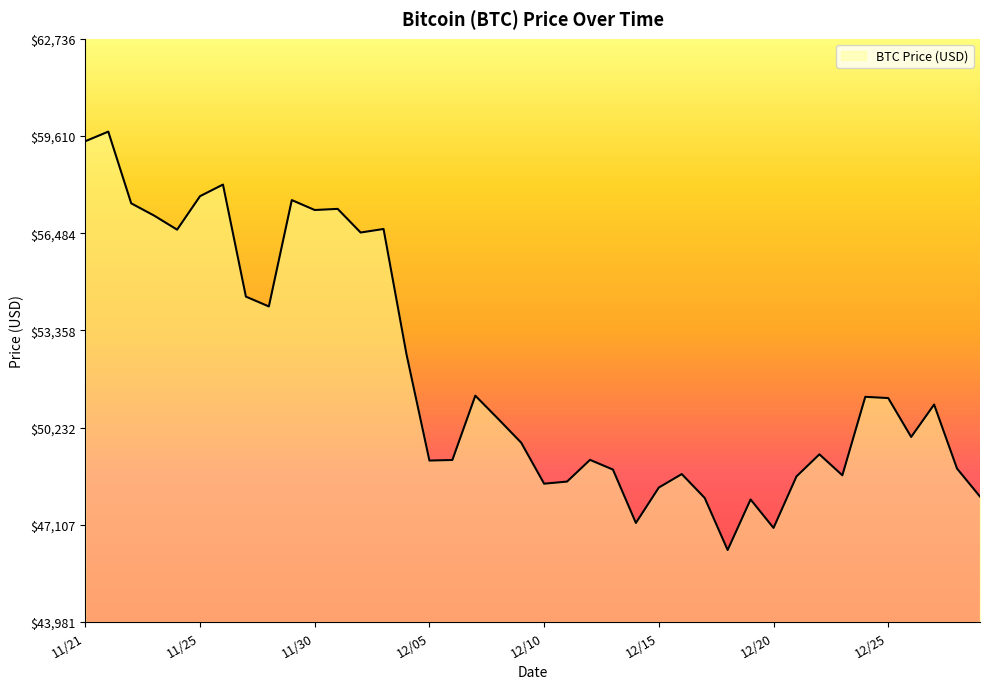

What is the minimum value shown in the chart?

46296